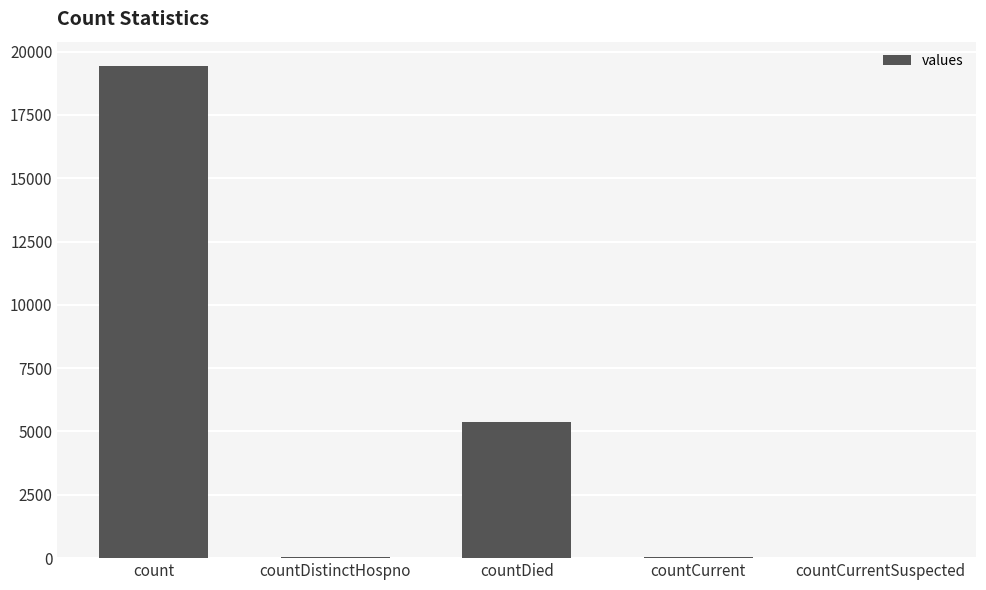

What is the average value?

4975